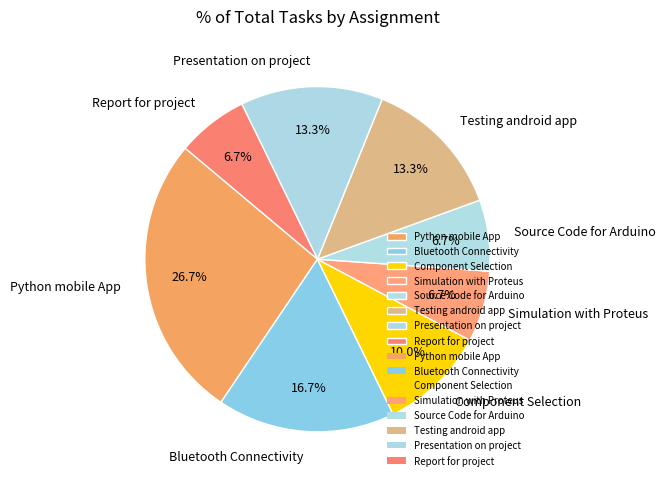

Which slice is the largest?

Python mobile App